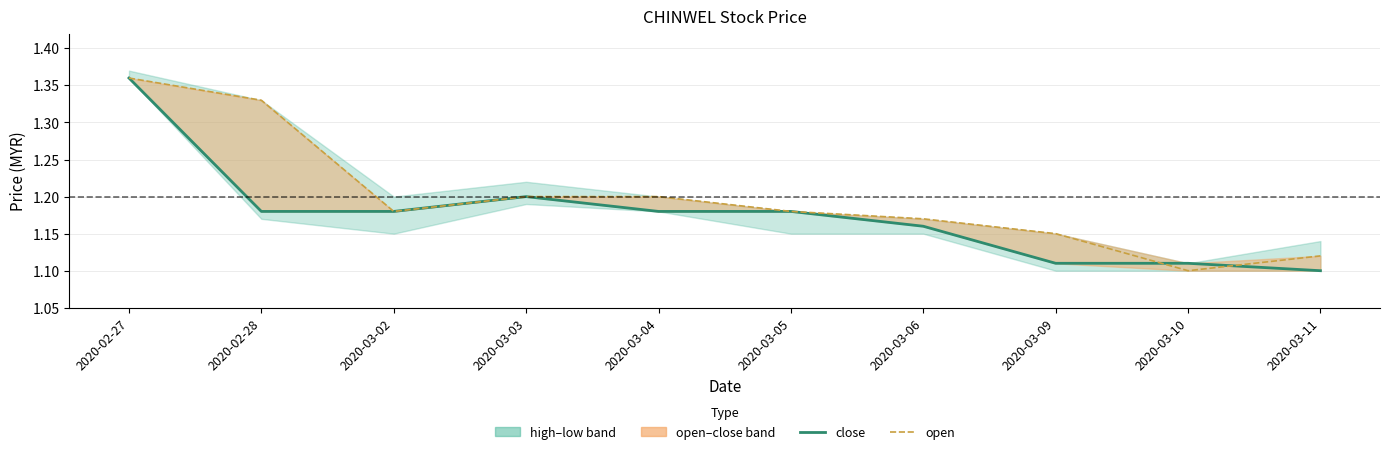

The value of close at 2020-03-02 is 2.0. True or false?

False